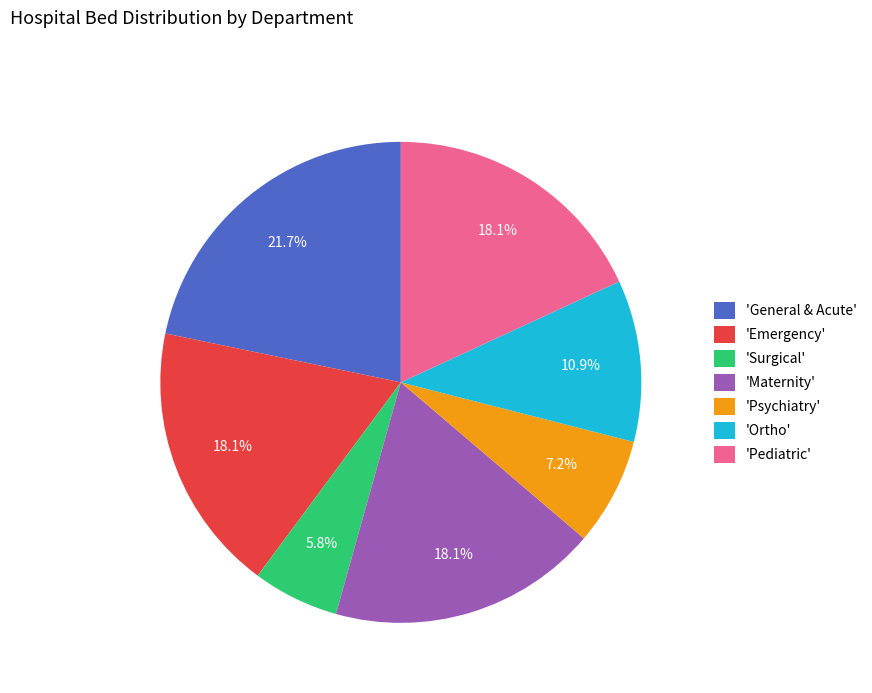

Which slice is the smallest?

'Surgical'